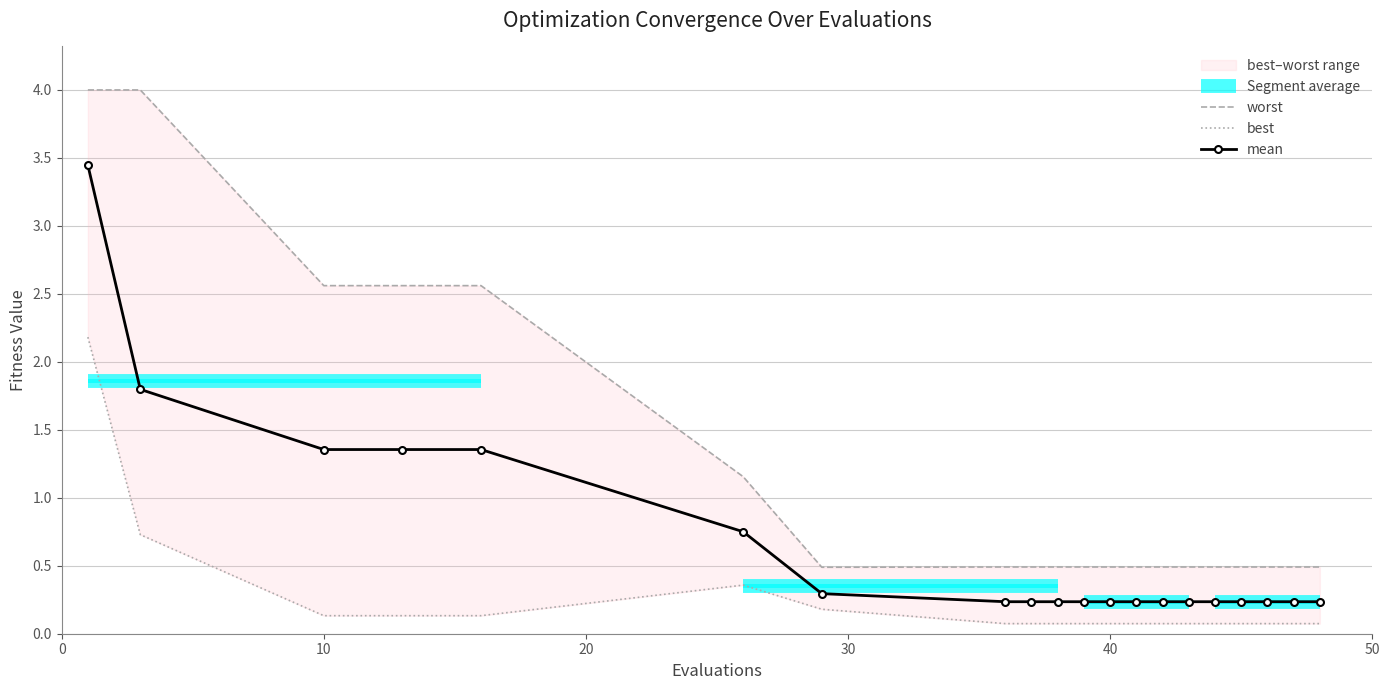

Is it true that mean equals 0.1 at 40?

False